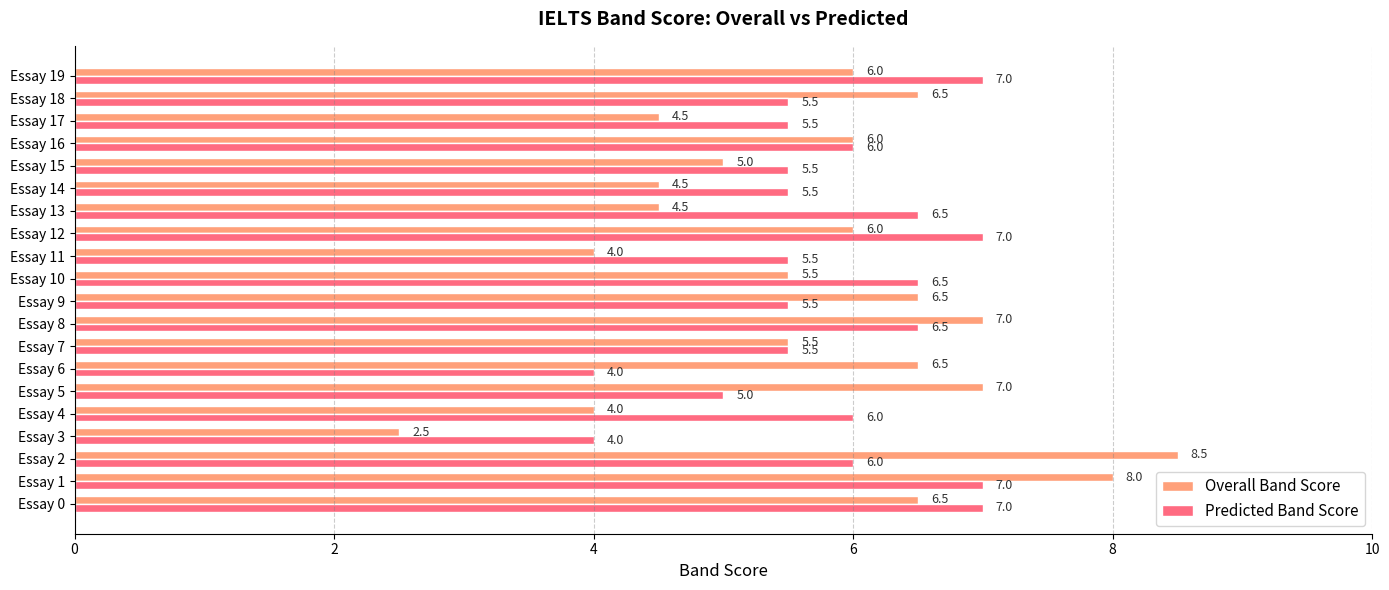

Is it true that Overall Band Score equals 8.0 at Essay 1?

True